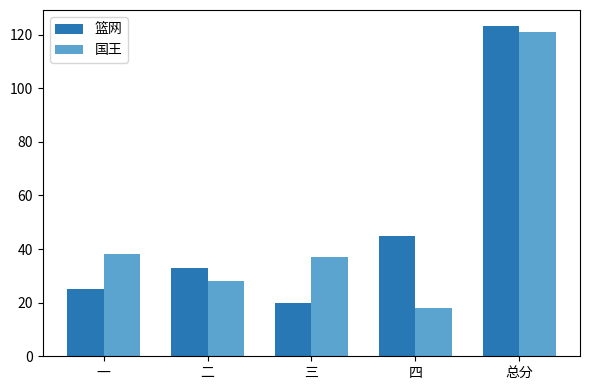

What is the label of the 2nd bar from the right?

四